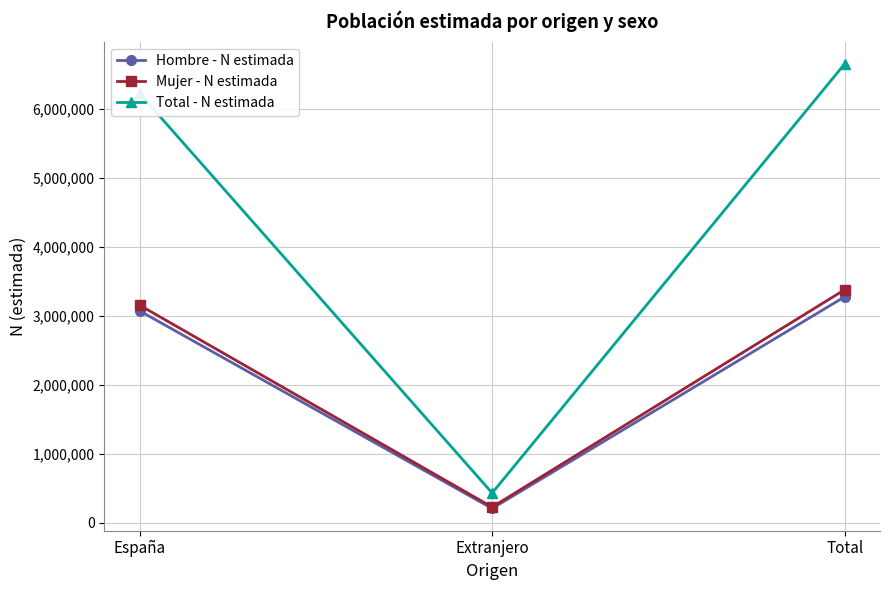

List the labels in order of Total - N estimada value, largest first.

Total, España, Extranjero